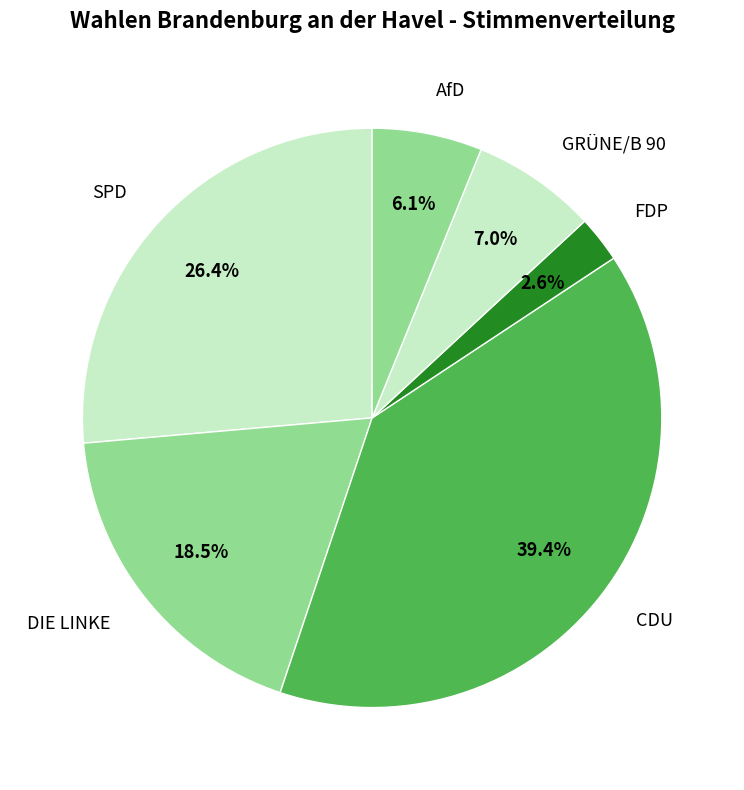

Which slice is the smallest?

FDP